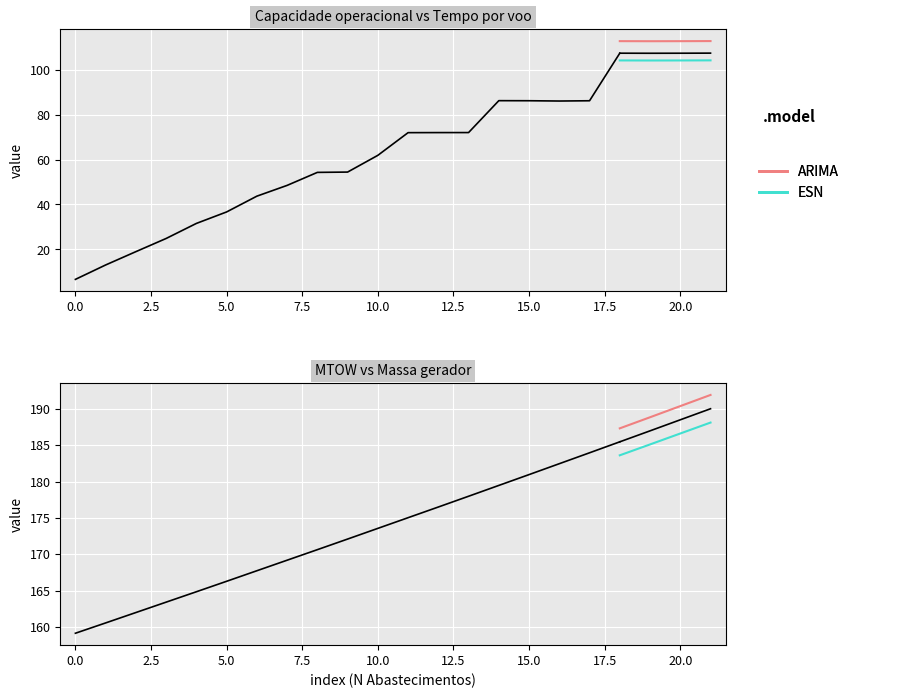

Which series has the largest total across all categories?

ARIMA